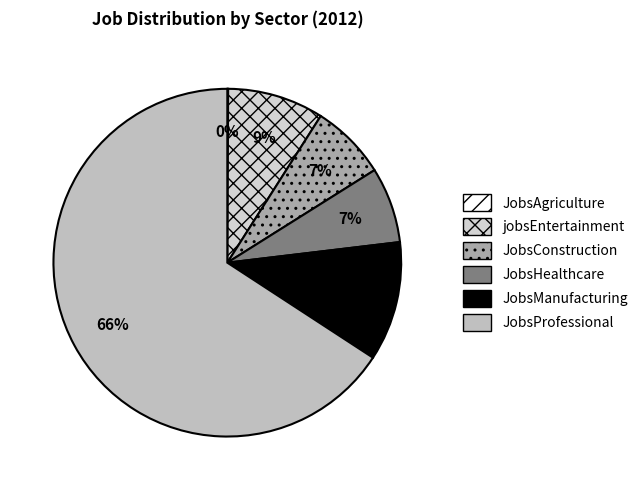

To the nearest percent, what is the difference between the largest and smallest slice percentages?

66%